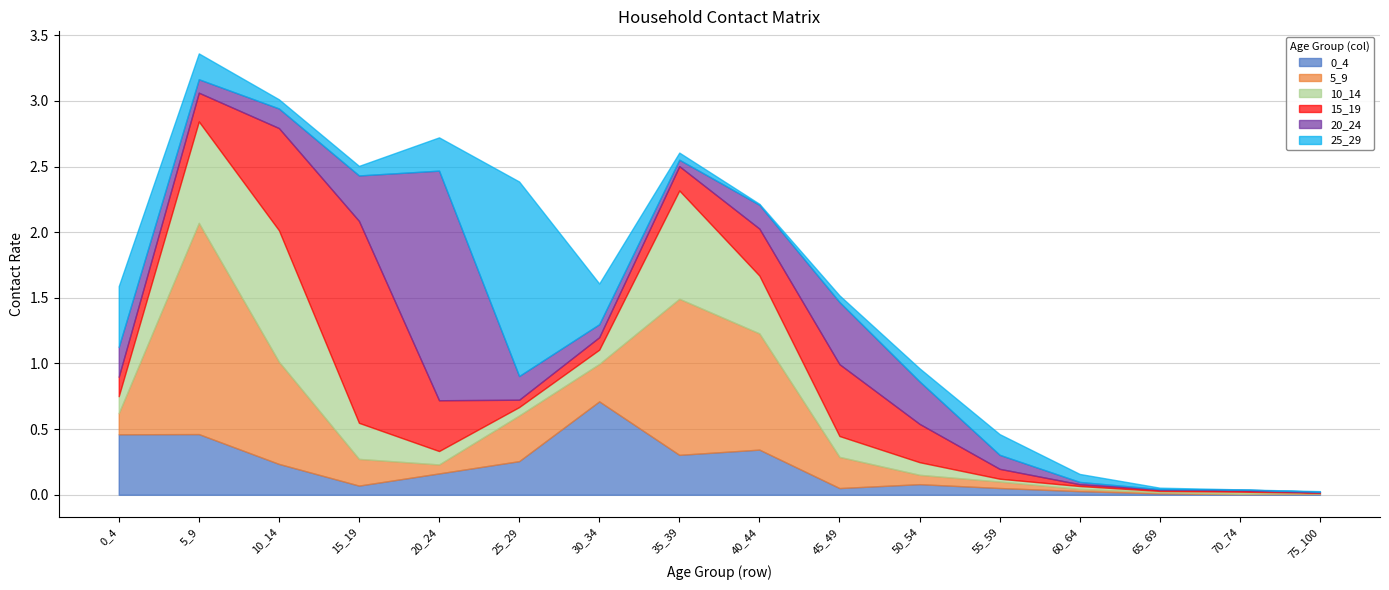

Reading left to right, extract all data points from this chart.

0_4: 0_4=0.5	5_9=0.5	10_14=0.2	15_19=0.1	20_24=0.2	25_29=0.3	30_34=0.7	35_39=0.3	40_44=0.3	45_49=0.1	50_54=0.1	55_59=0.1	60_64=0.0	65_69=0.0	70_74=0.0	75_100=0.0
5_9: 0_4=0.2	5_9=1.6	10_14=0.8	15_19=0.2	20_24=0.1	25_29=0.3	30_34=0.3	35_39=1.2	40_44=0.9	45_49=0.2	50_54=0.1	55_59=0.0	60_64=0.0	65_69=0.0	70_74=0.0	75_100=0.0
10_14: 0_4=0.1	5_9=0.8	10_14=1.0	15_19=0.3	20_24=0.1	25_29=0.1	30_34=0.1	35_39=0.8	40_44=0.4	45_49=0.2	50_54=0.1	55_59=0.0	60_64=0.0	65_69=0.0	70_74=0.0	75_100=0.0
15_19: 0_4=0.1	5_9=0.2	10_14=0.8	15_19=1.5	20_24=0.4	25_29=0.1	30_34=0.1	35_39=0.2	40_44=0.4	45_49=0.5	50_54=0.3	55_59=0.1	60_64=0.0	65_69=0.0	70_74=0.0	75_100=0.0
20_24: 0_4=0.2	5_9=0.1	10_14=0.1	15_19=0.3	20_24=1.7	25_29=0.2	30_34=0.1	35_39=0.0	40_44=0.2	45_49=0.5	50_54=0.3	55_59=0.1	60_64=0.0	65_69=0.0	70_74=0.0	75_100=0.0
25_29: 0_4=0.5	5_9=0.2	10_14=0.1	15_19=0.1	20_24=0.3	25_29=1.5	30_34=0.3	35_39=0.1	40_44=0.0	45_49=0.1	50_54=0.1	55_59=0.2	60_64=0.1	65_69=0.0	70_74=0.0	75_100=0.0